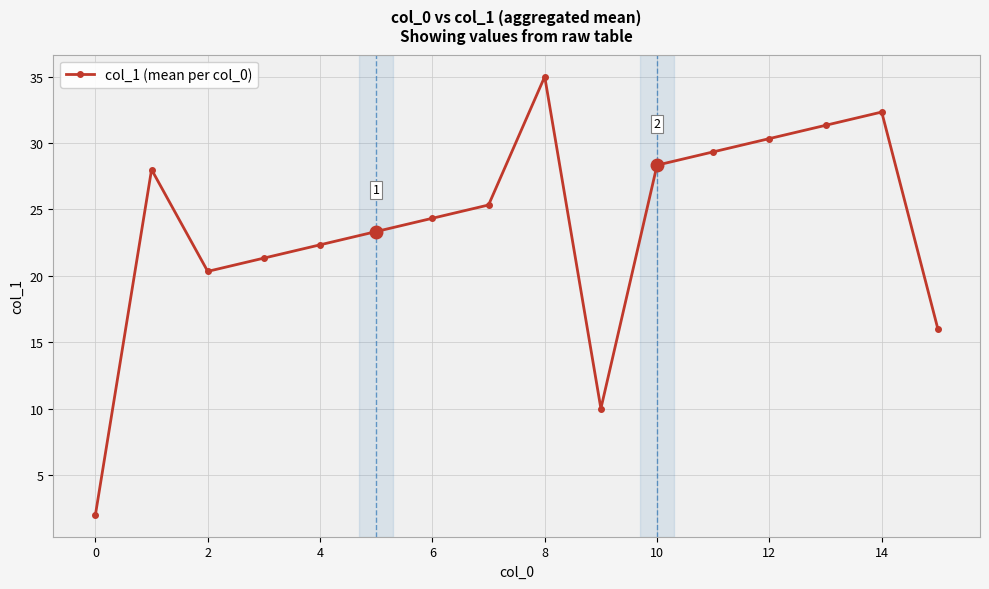

What is the smallest value displayed?

2.0